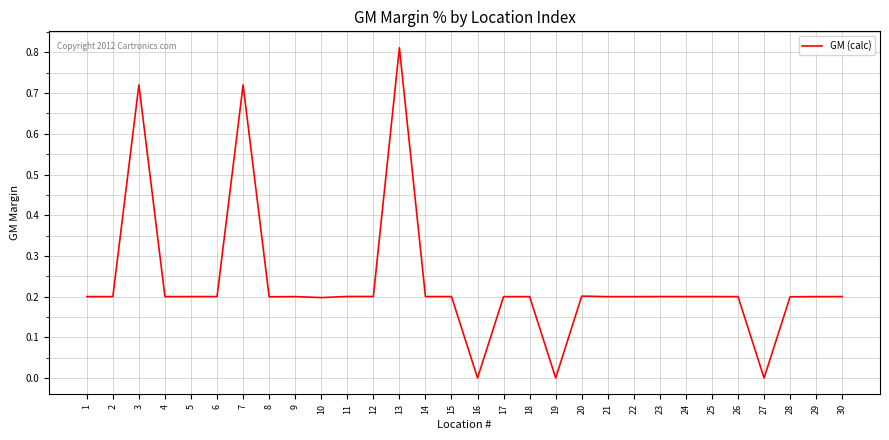

The chart shows a value of 0.2 at 24. True or false?

True